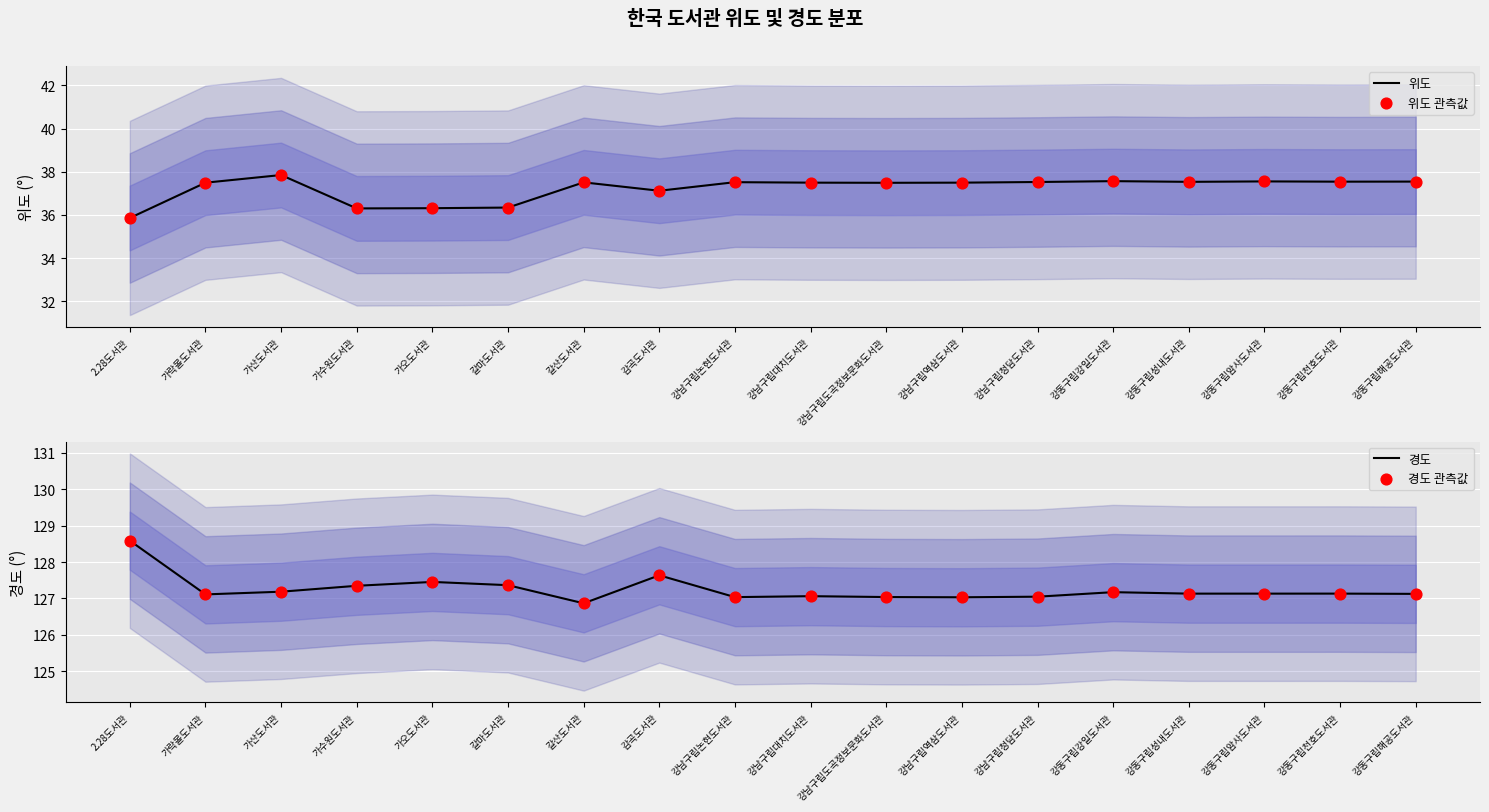

Which series has the largest total across all categories?

경도